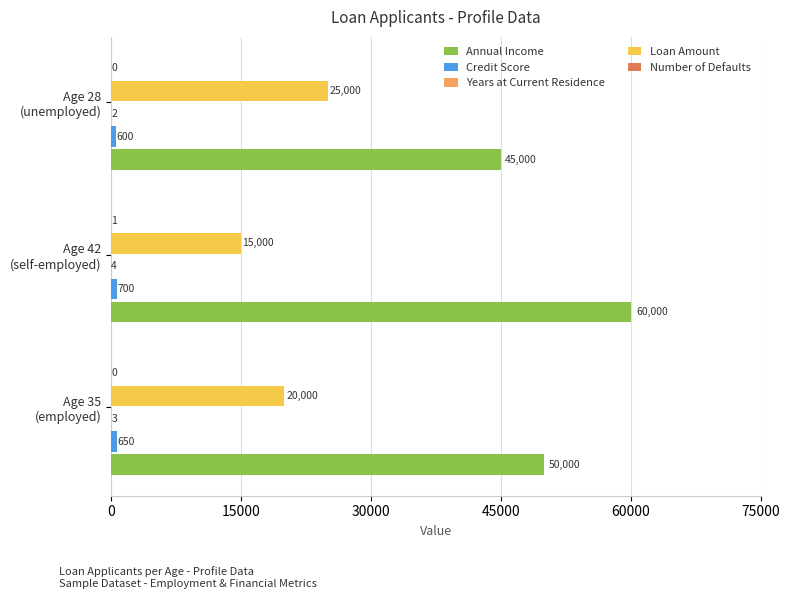

What is the maximum value for Loan Amount?

25000